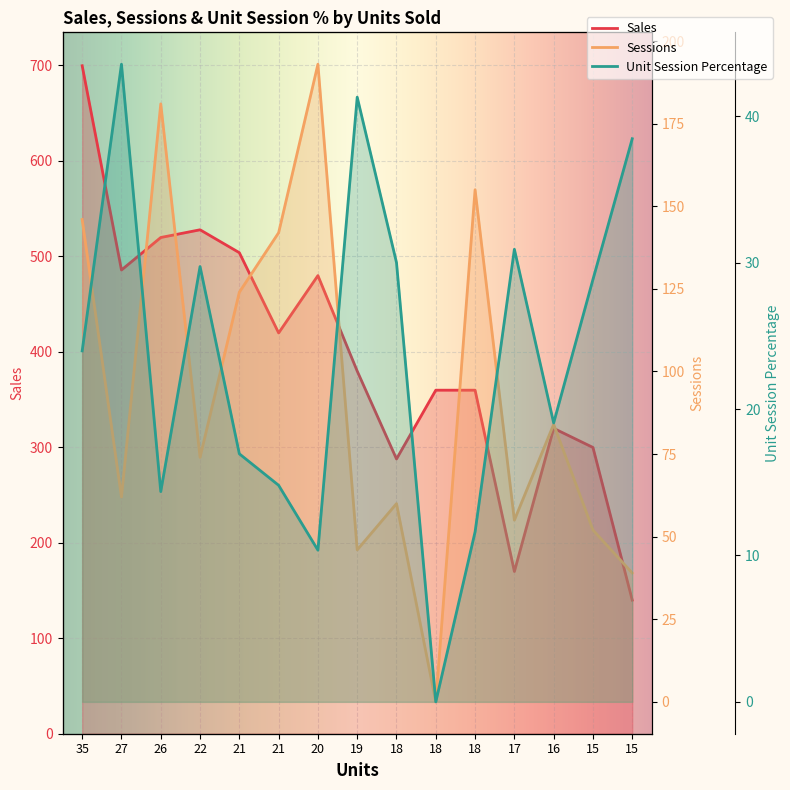

Is the value of Sales at 15 greater than the value of Unit Session Percentage at 17?

Yes